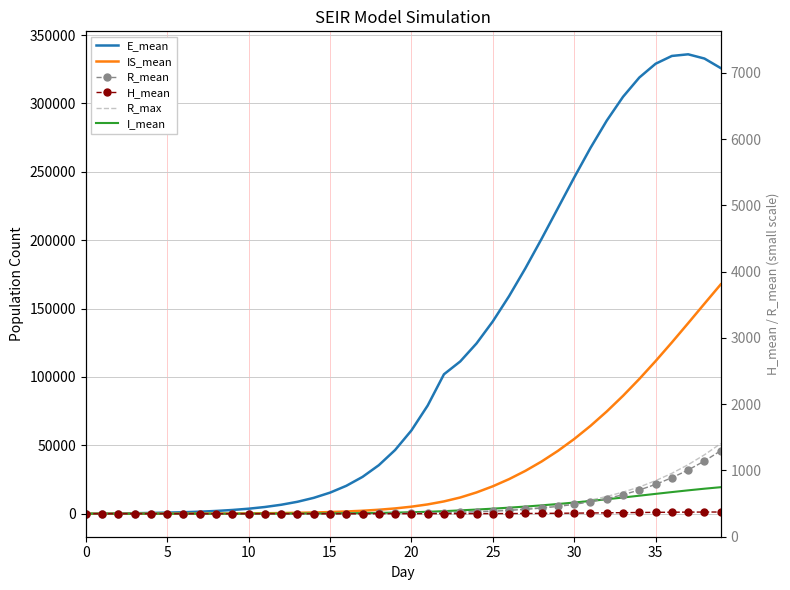

Which series ends up on top after the final intersection of I_mean and R_max?

R_max